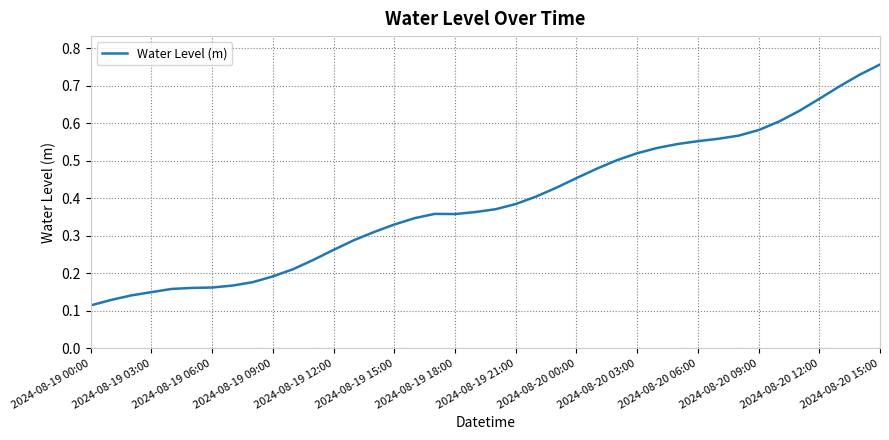

How many lines are shown in the chart?

1